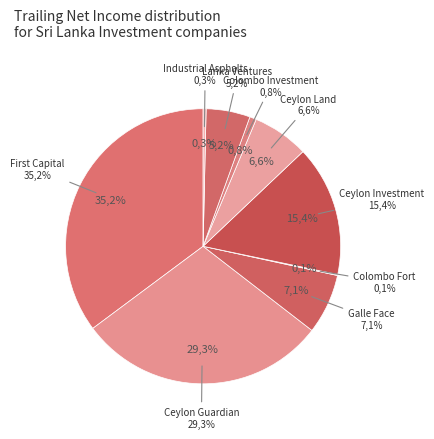

Which slice is the largest?

First Capital Holdings PLC